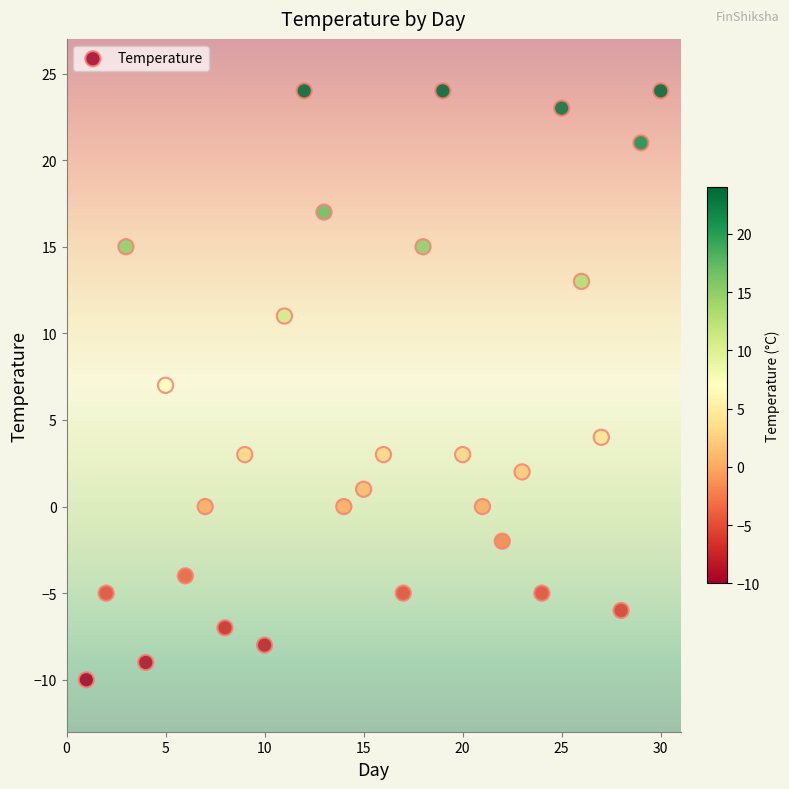

What is the range of Y values (max minus min)?

34